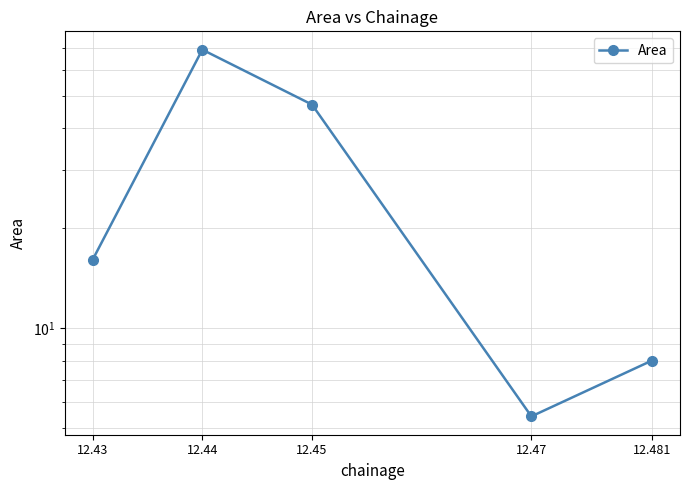

At which label is the value closest to 37?

12.45